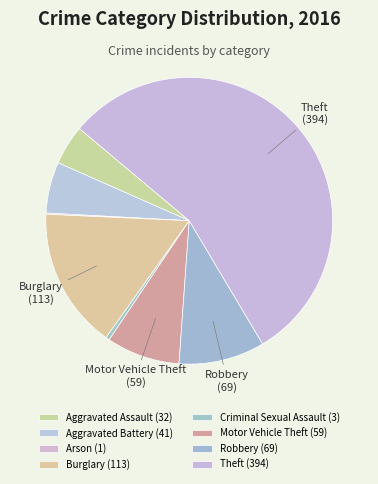

True or false: Robbery accounts for 19% of the total.

False